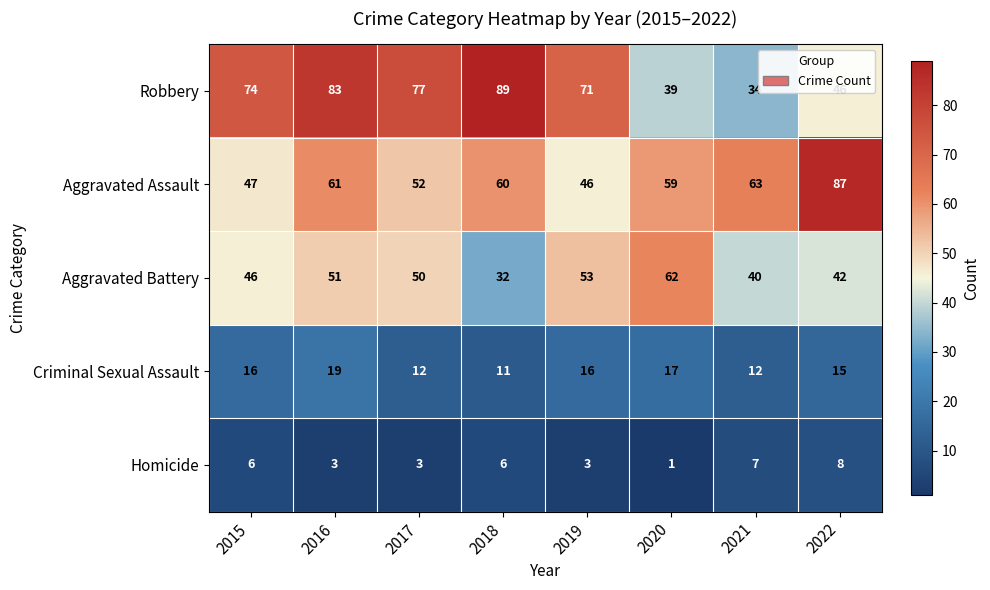

At which label is Criminal Sexual Assault closest to 15?

2022